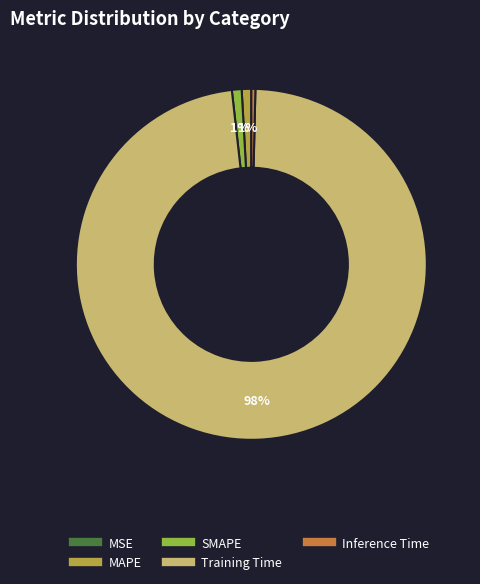

To the nearest percent, what is the combined percentage of SMAPE and Inference Time?

1%